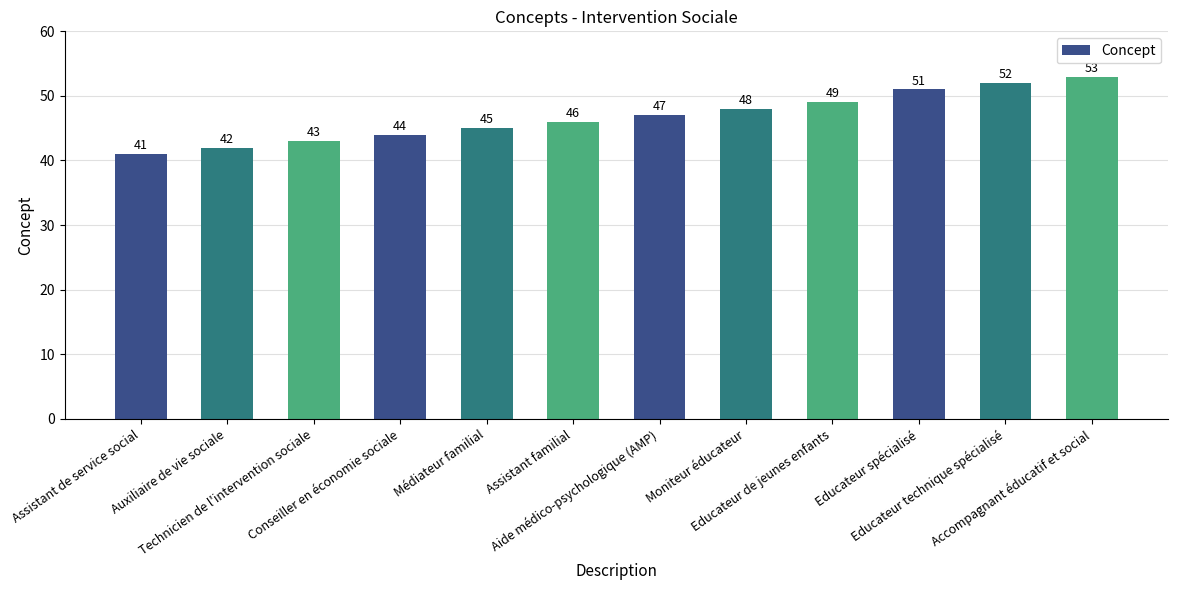

What is the smallest value displayed?

41